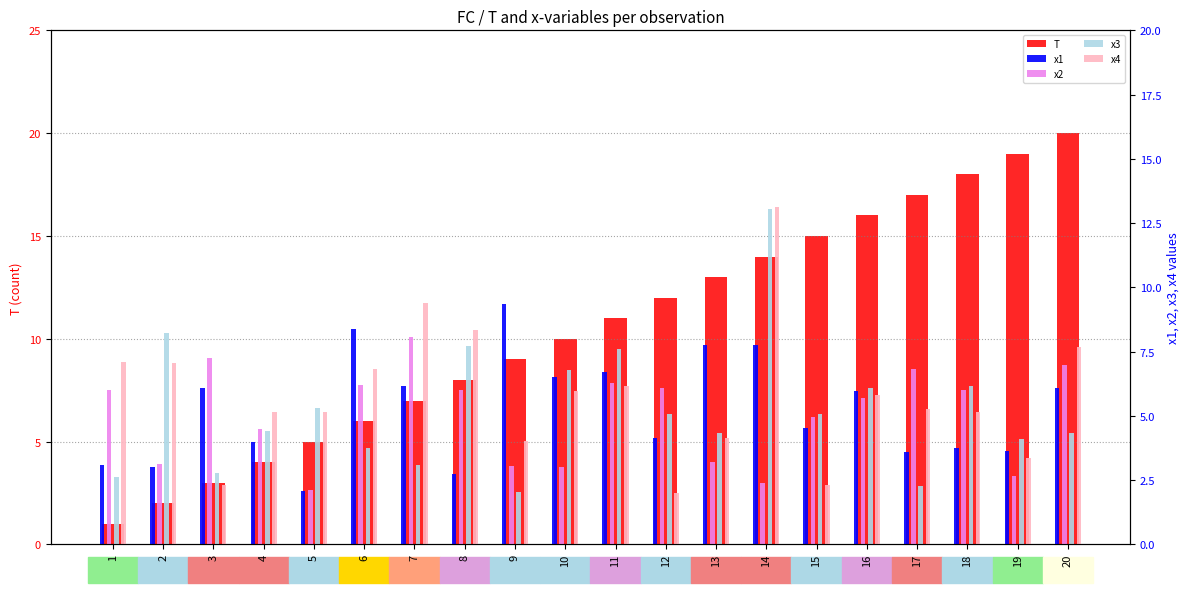

The x4 series shows 3.2 at 3. True or false?

False